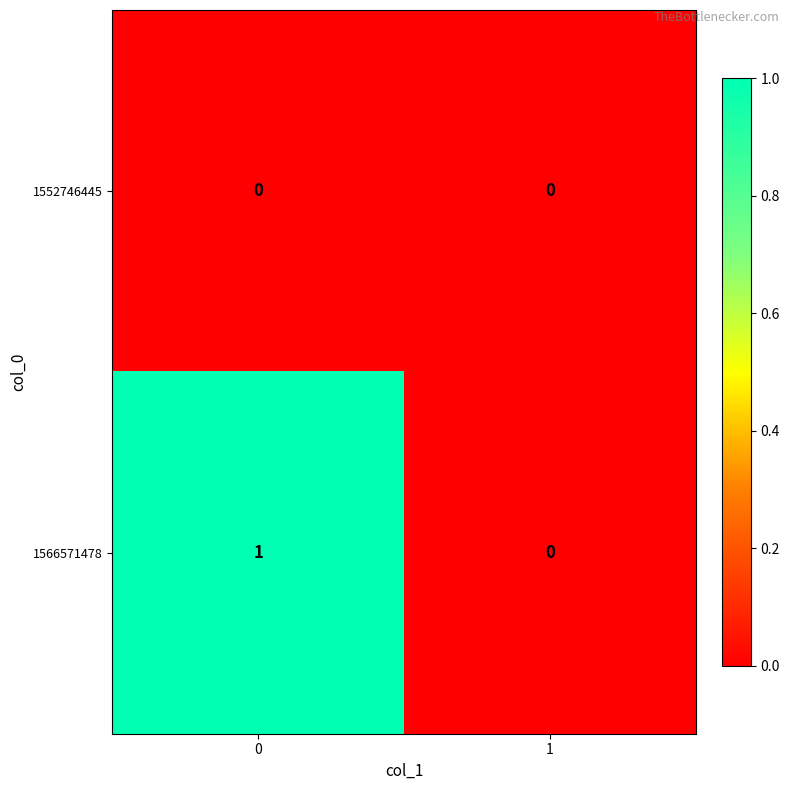

List the series in order of their overall mean, highest first.

1566571478, 1552746445